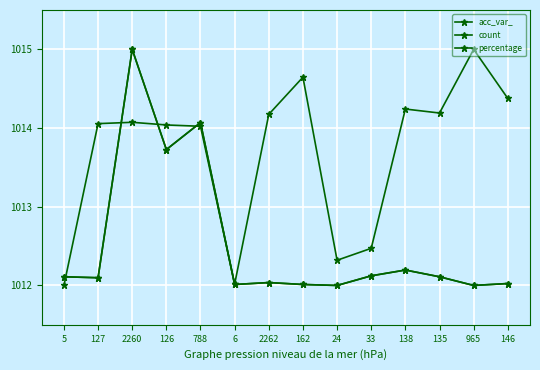

Which series has the largest total across all categories?

acc_var_